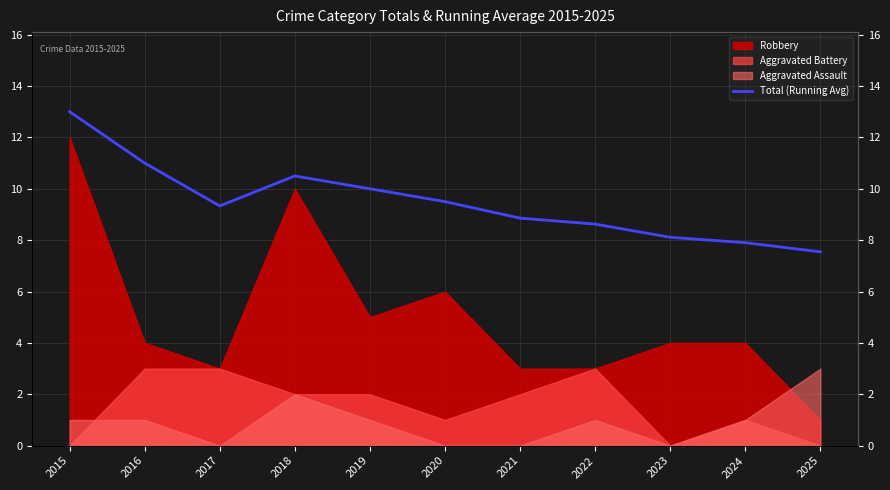

Which label corresponds to the smallest value in the chart?

2025